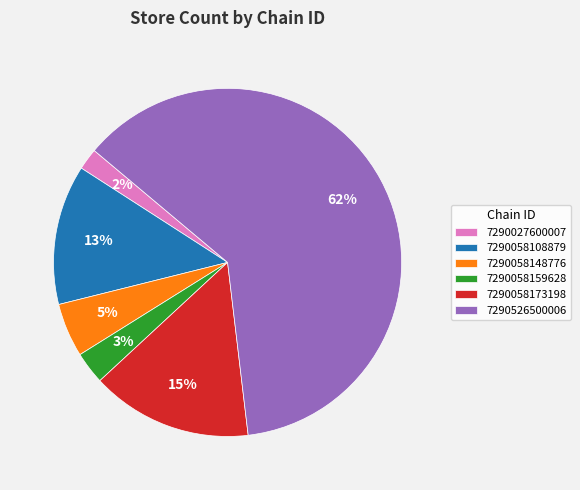

To the nearest percent, what portion does 7290058108879 represent?

13%